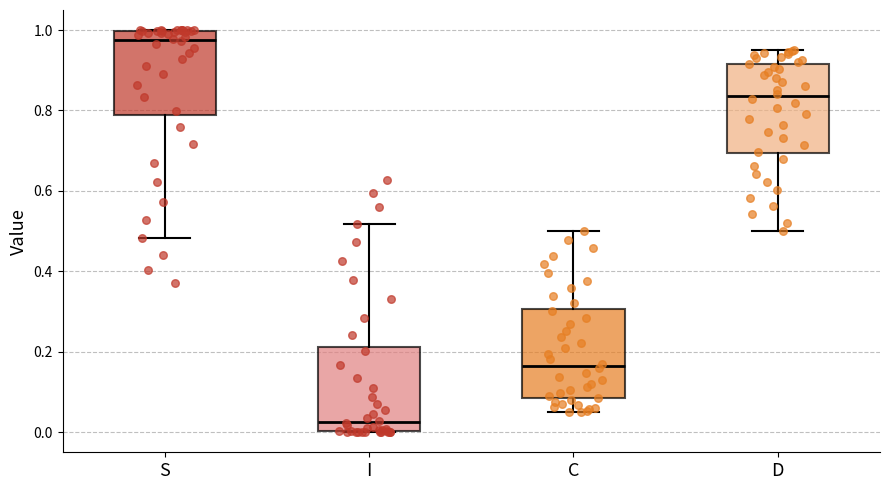

Reading left to right, transcribe this box plot: for each box, give where its median line is, the range the box spans, and where its two whiskers end, as read against the y-axis. The values are not printed on the chart, so give them approximately, as read against the axis.

S: median 0.98, box 0.78 to 1.00, whiskers 0.48 to 1.00
I: median 0.02, box 0.00 to 0.22, whiskers 0.00 to 0.52
C: median 0.16, box 0.08 to 0.30, whiskers 0.04 to 0.50
D: median 0.84, box 0.70 to 0.92, whiskers 0.50 to 0.96